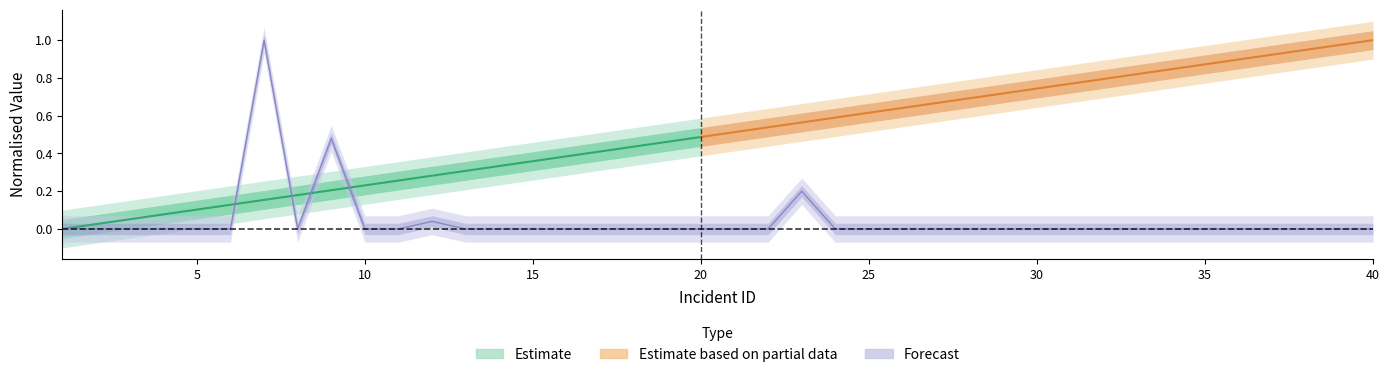

What is the sum of all values?

1.7